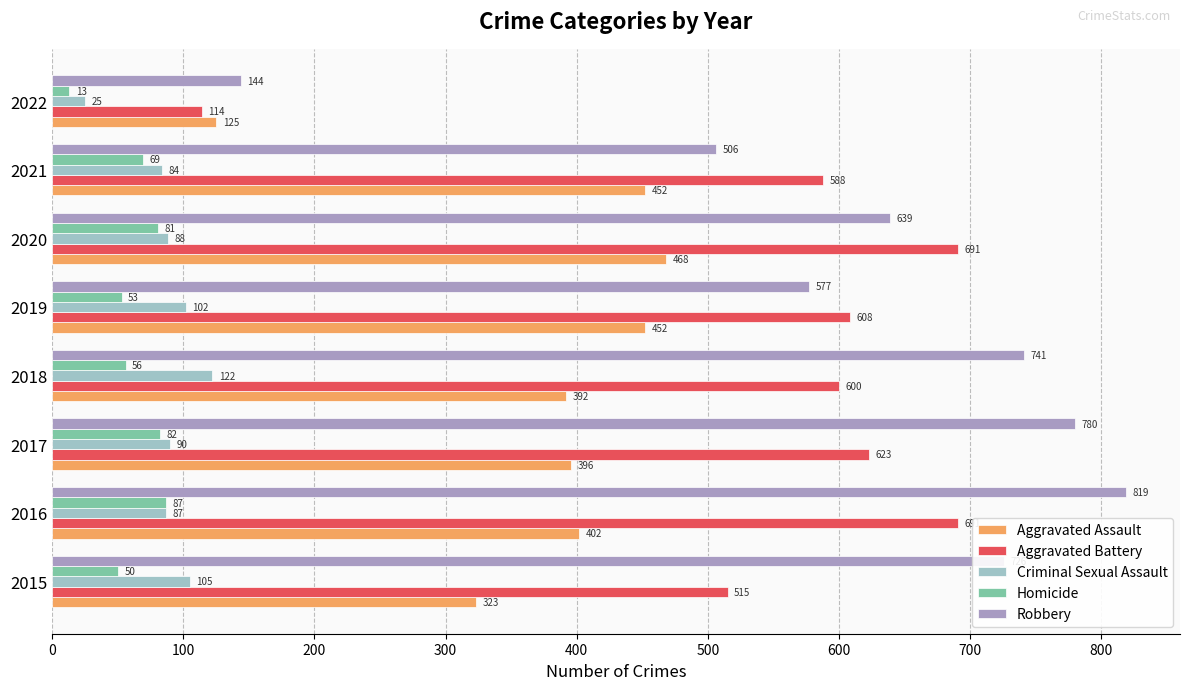

At which category is the sum across all series the highest?

2016